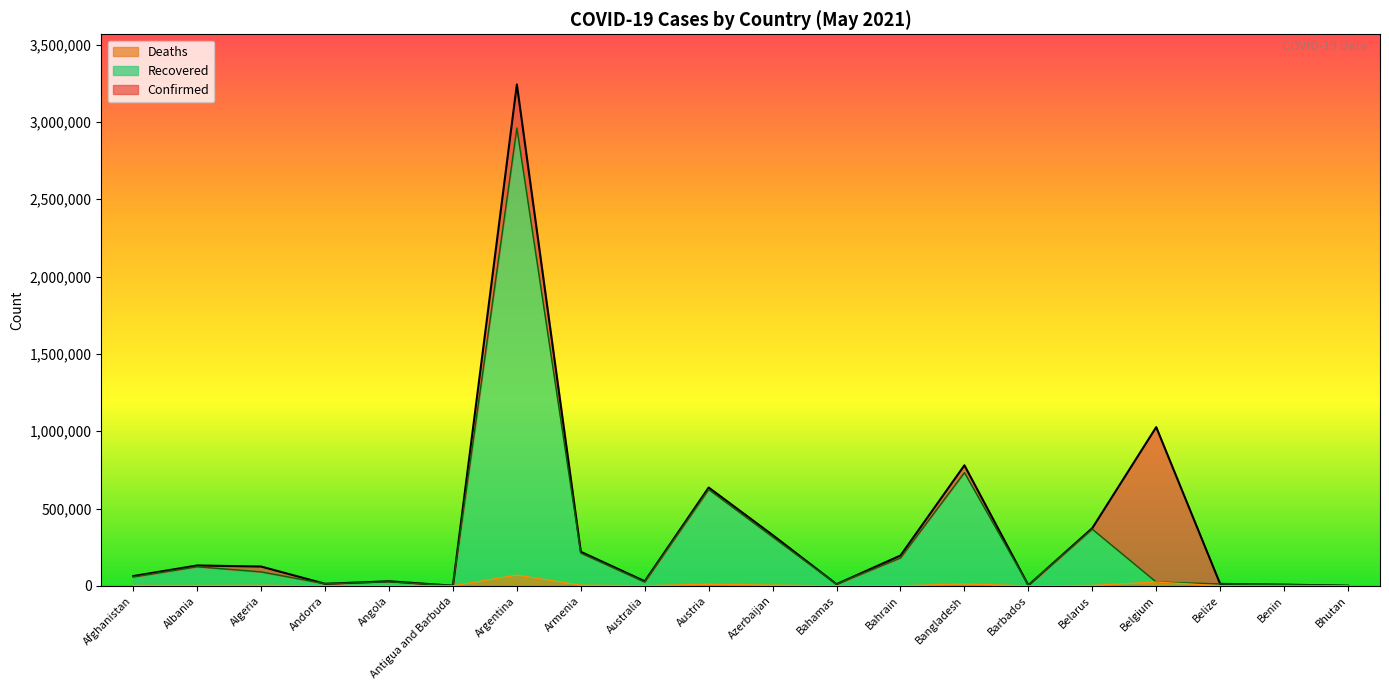

List the series in order of their overall mean, highest first.

Confirmed, Recovered, Deaths